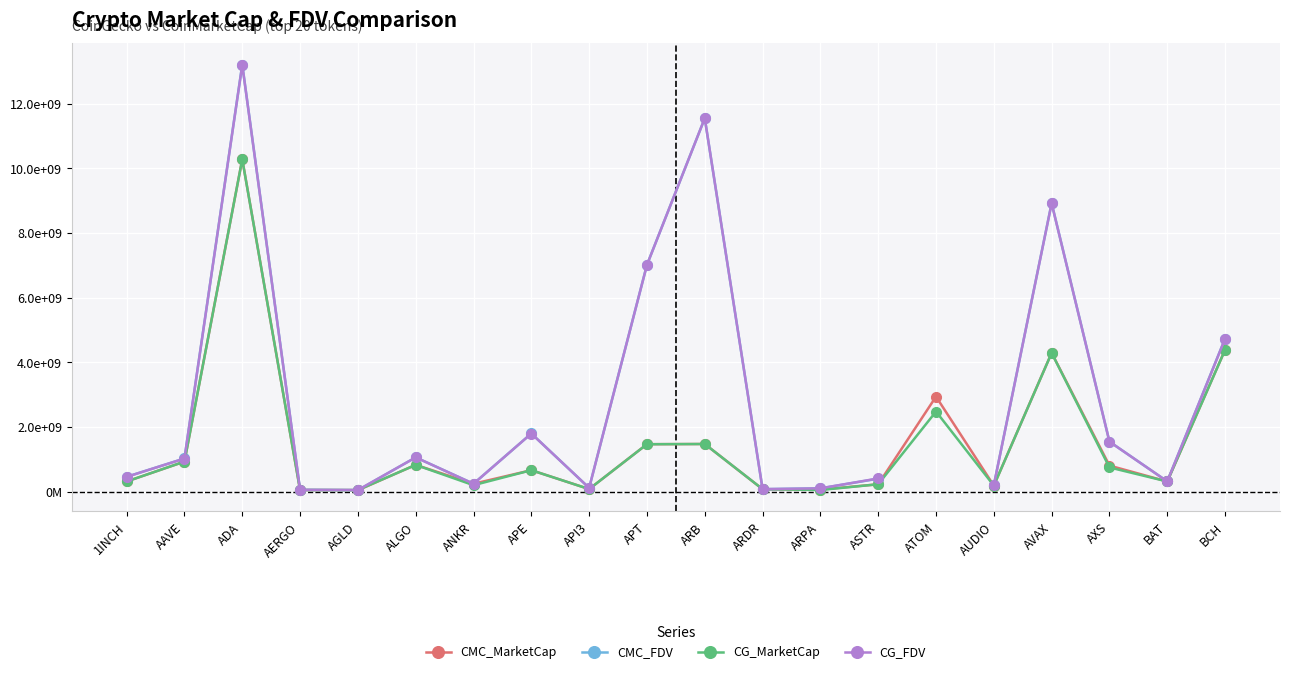

The CMC_FDV series shows 11546601991.1 at ARB. True or false?

True